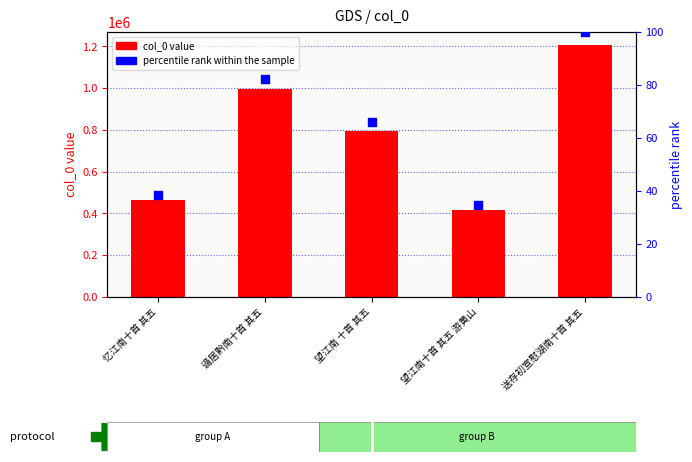

Which series contains the highest Y value?

col_0